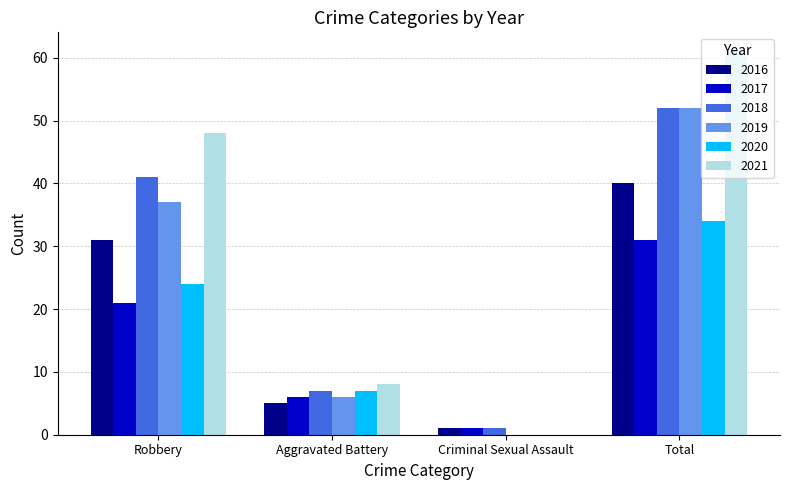

Between Robbery and Total, which series saw the biggest shift?

2019